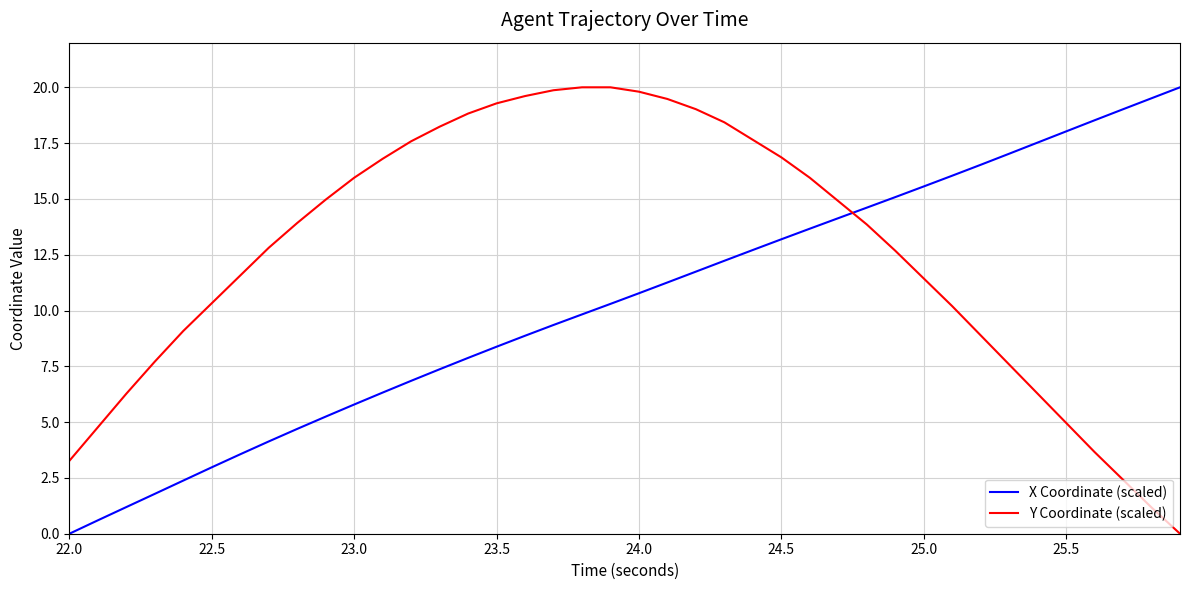

How many lines are shown in the chart?

2